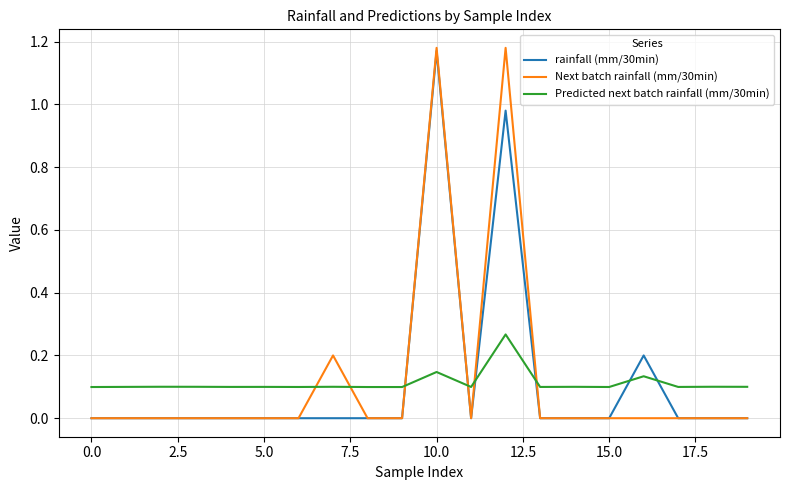

True or false: rainfall (mm/30min) and Predicted next batch rainfall (mm/30min) cross at least once.

True